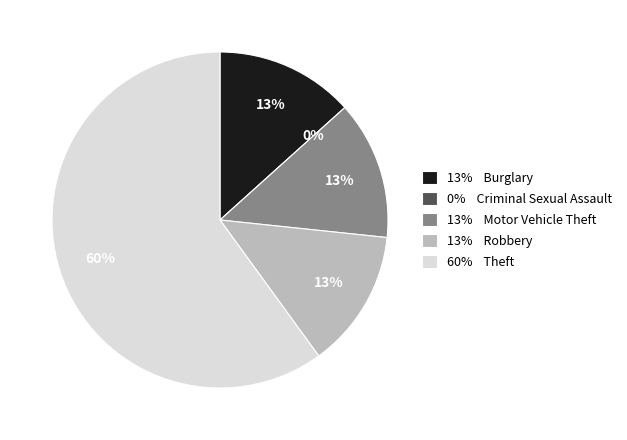

Is it true that Criminal Sexual Assault is 15% of the pie?

False